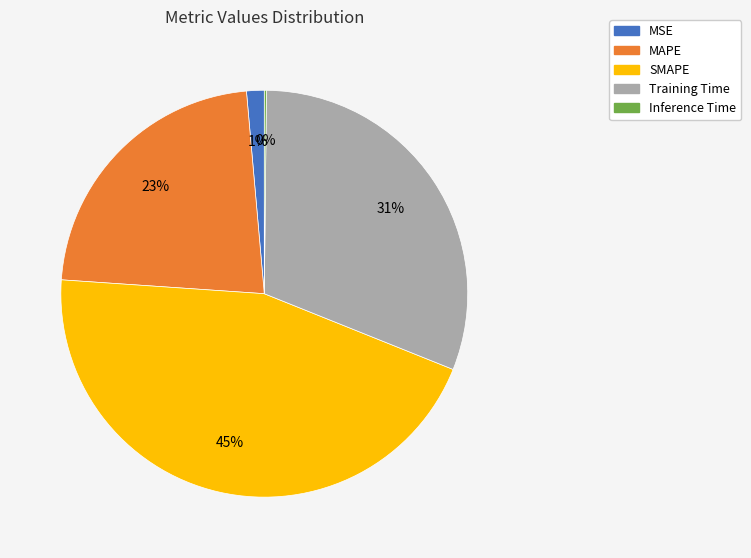

To the nearest percent, what is the combined percentage of SMAPE and MSE?

46%